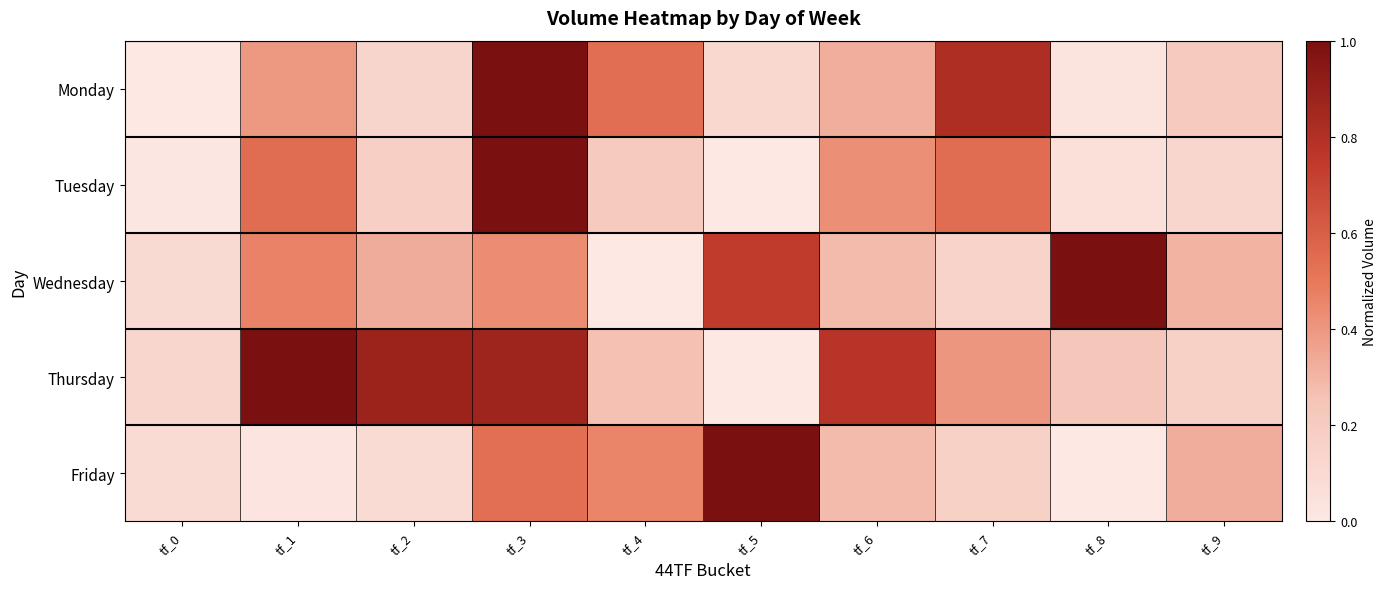

Rank the series at tf_7 from highest to lowest value.

Monday, Tuesday, Thursday, Friday, Wednesday